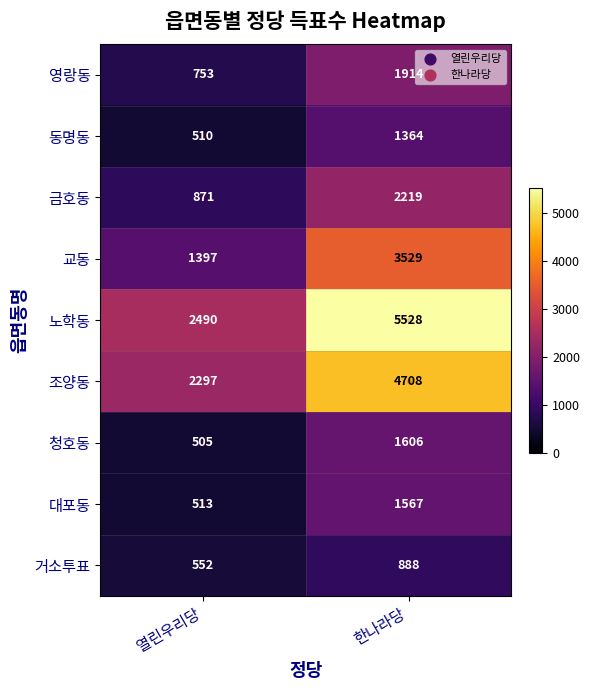

What is the sum of the 금호동 values at 열린우리당 and 한나라당?

3090